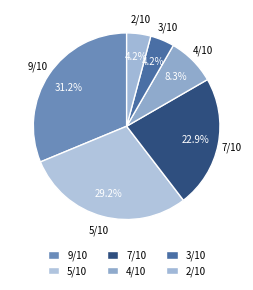

The 7/10 slice represents 1% of the pie. True or false?

False